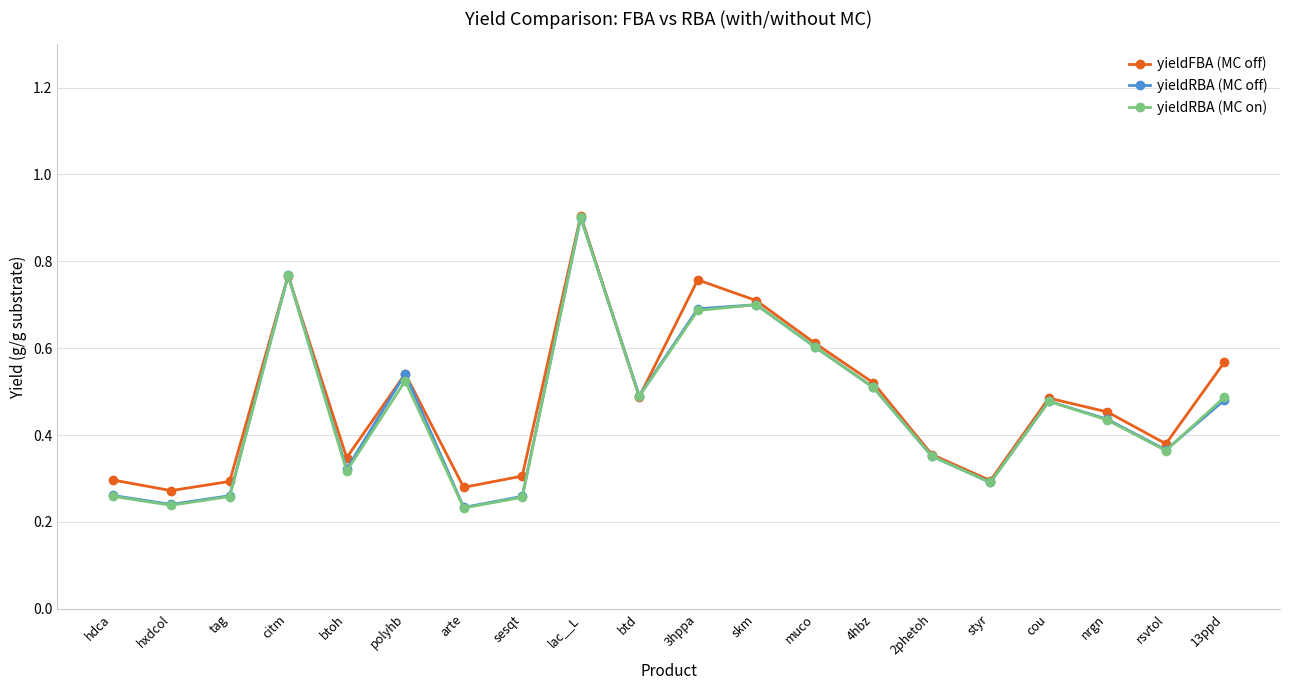

In yieldRBA (MC off), how many points are higher than both neighbors (excluding endpoints)?

5